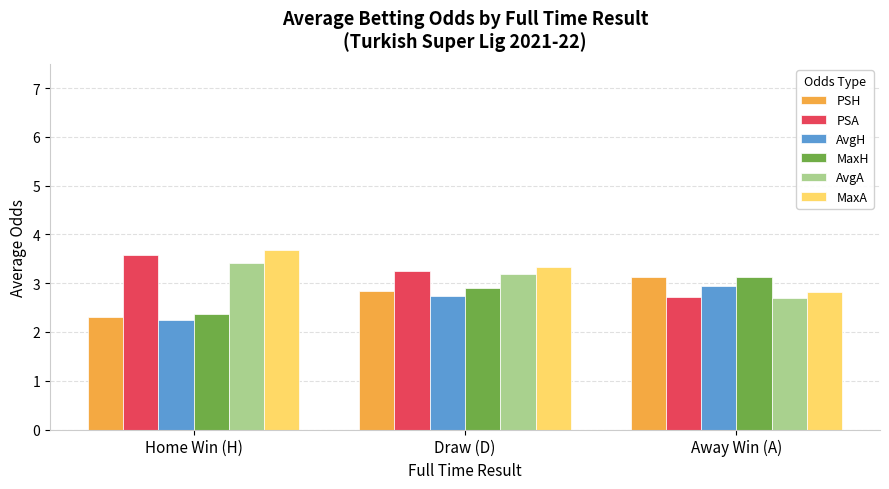

Read the MaxH value at Away Win (A).

3.1